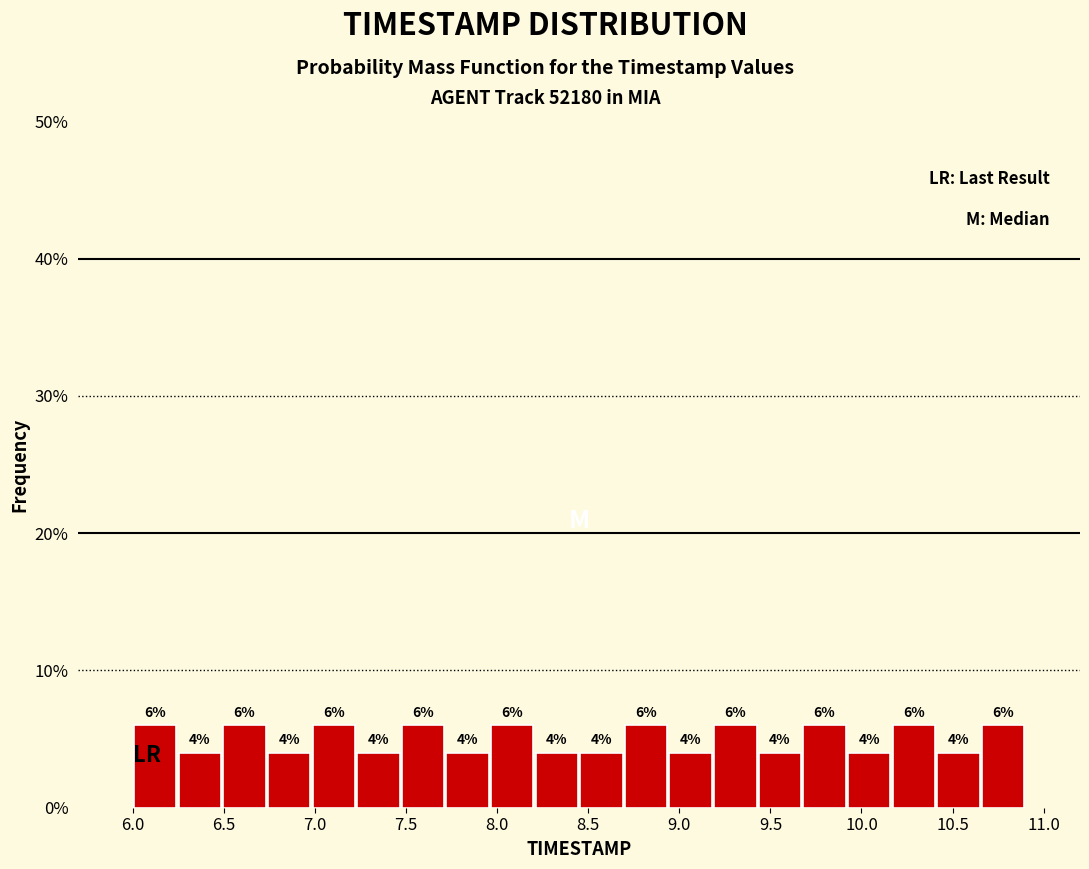

Reading left to right, list every bar in this chart as the range it spans on the x-axis followed by its height. The bar edges are not printed on the chart, so give them approximately, as read against the axis.

6.000 to 6.245: 6
6.245 to 6.490: 4
6.490 to 6.735: 6
6.735 to 6.980: 4
6.980 to 7.225: 6
7.225 to 7.470: 4
7.470 to 7.715: 6
7.715 to 7.960: 4
7.960 to 8.205: 6
8.205 to 8.450: 4
8.450 to 8.695: 4
8.695 to 8.940: 6
8.940 to 9.185: 4
9.185 to 9.430: 6
9.430 to 9.675: 4
9.675 to 9.920: 6
9.920 to 10.165: 4
10.165 to 10.410: 6
10.410 to 10.655: 4
10.655 to 10.900: 6